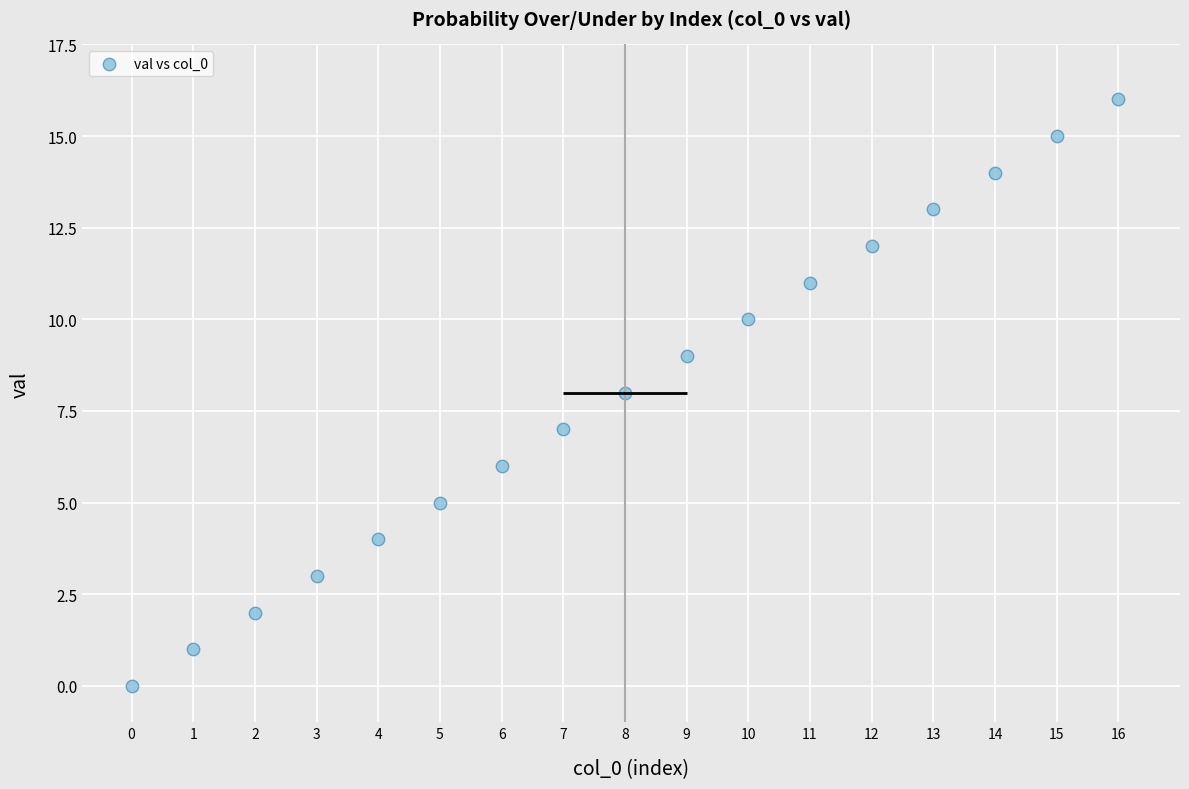

What is the range of Y values (max minus min)?

16